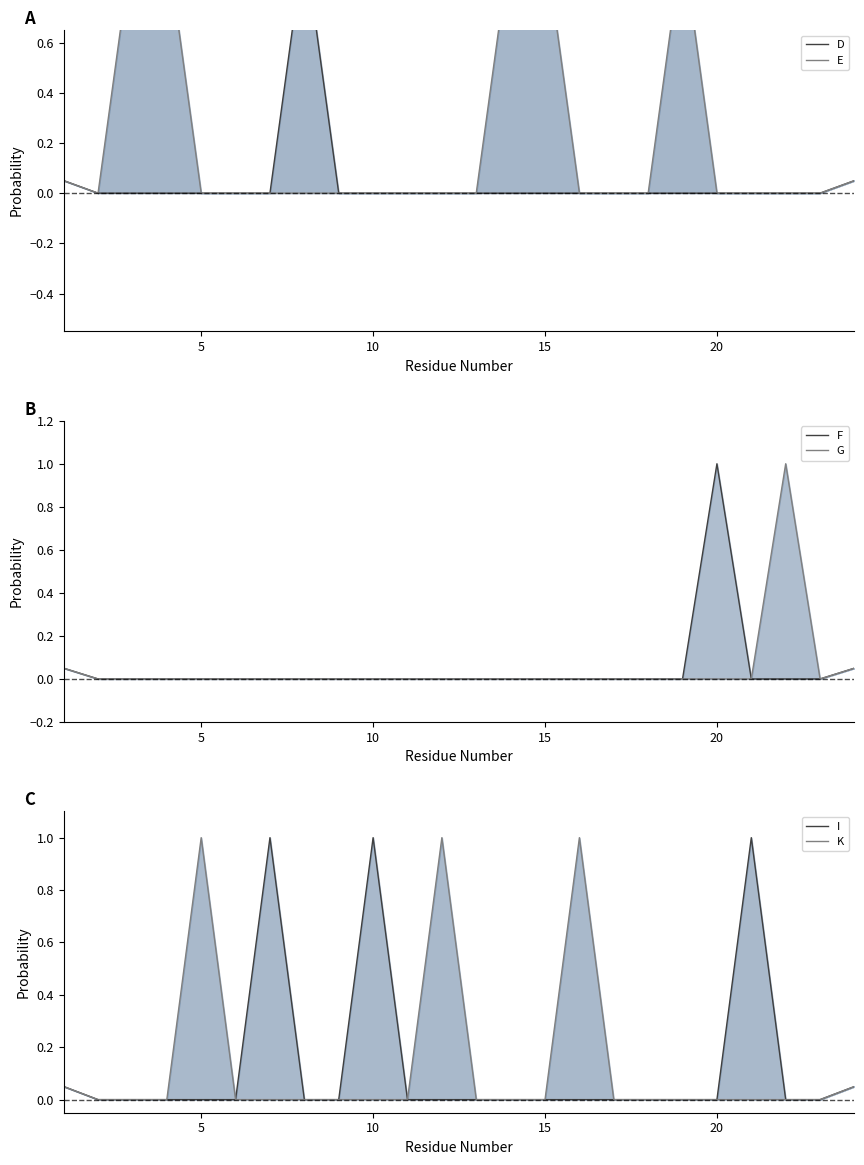

Which series has the largest total across all categories?

E